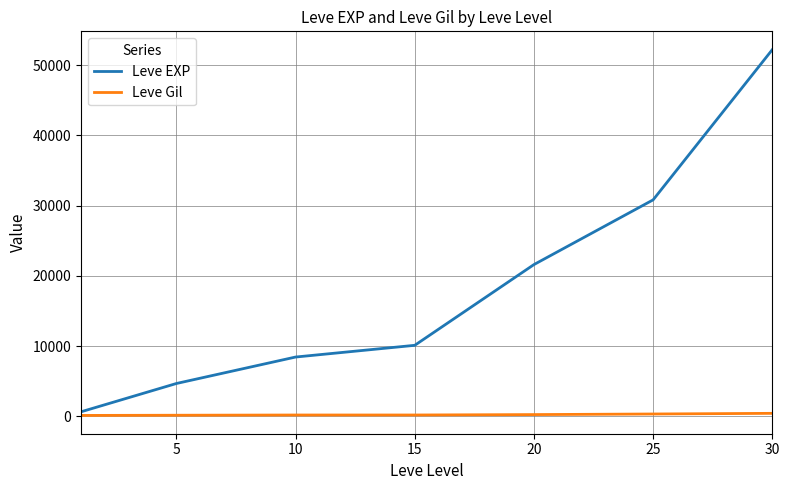

List the series in order of their overall mean, highest first.

Leve EXP, Leve Gil